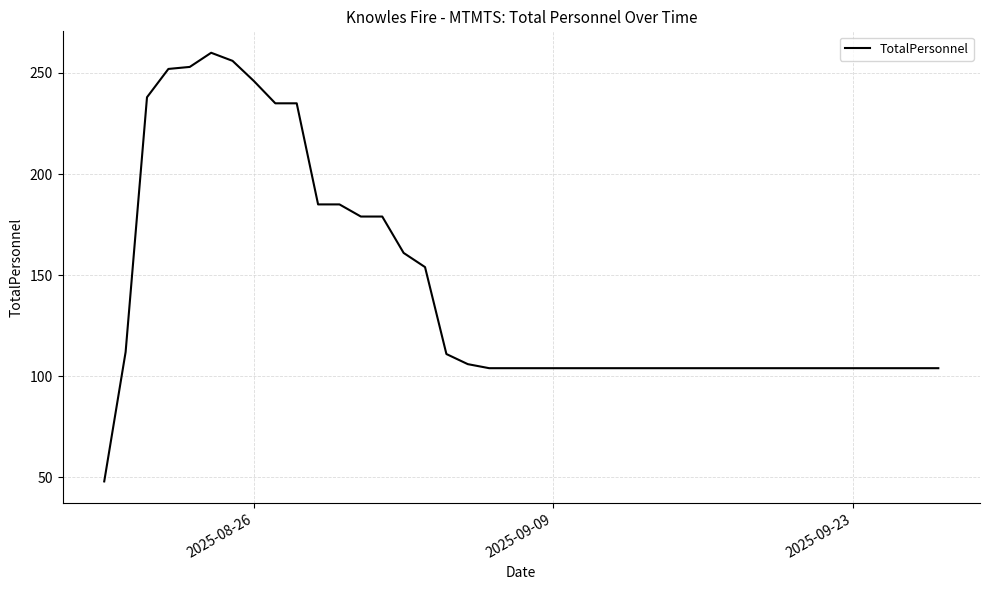

What is the smallest value displayed?

48